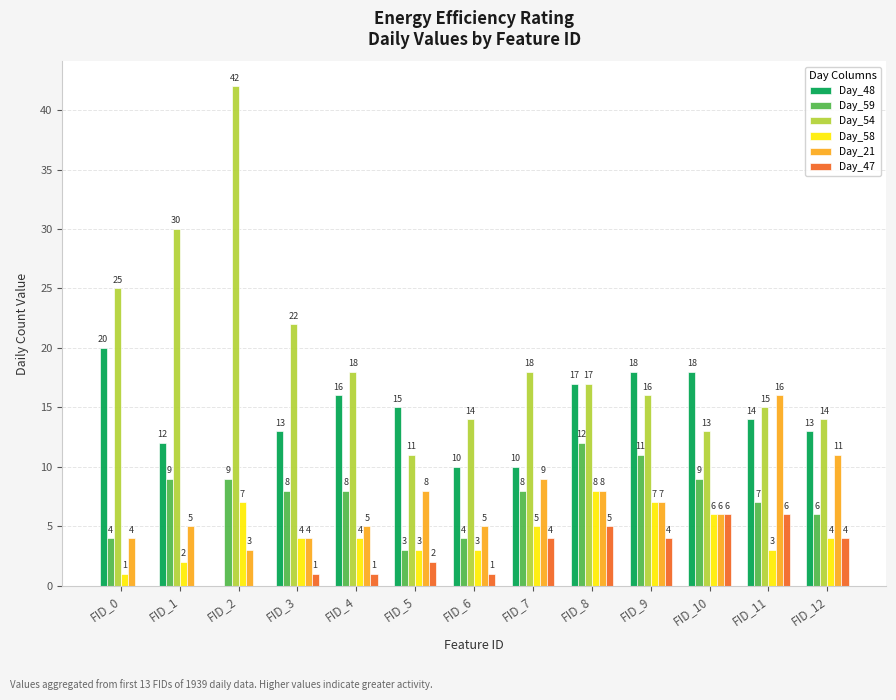

Are the bars horizontal?

No